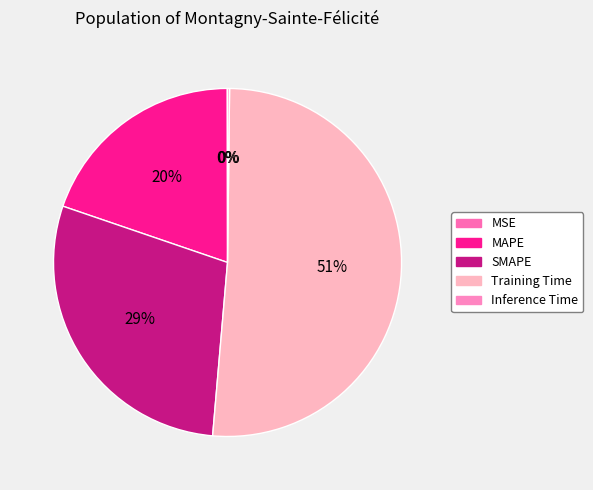

Combined, do Training Time and SMAPE account for over 50%?

Yes